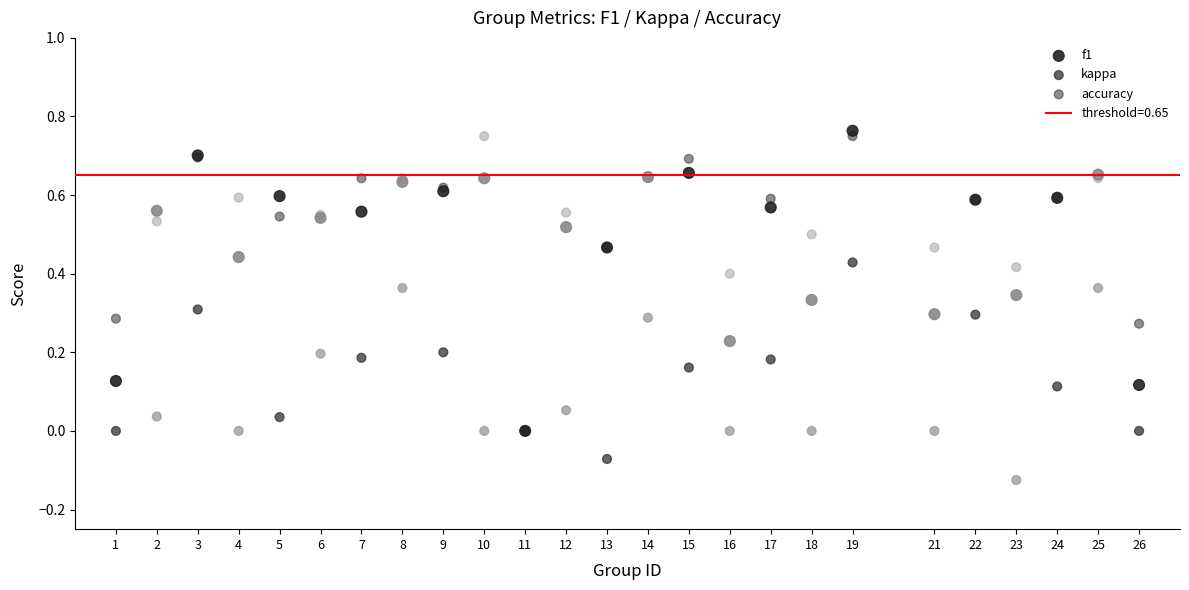

Which series reaches the minimum Y coordinate?

kappa